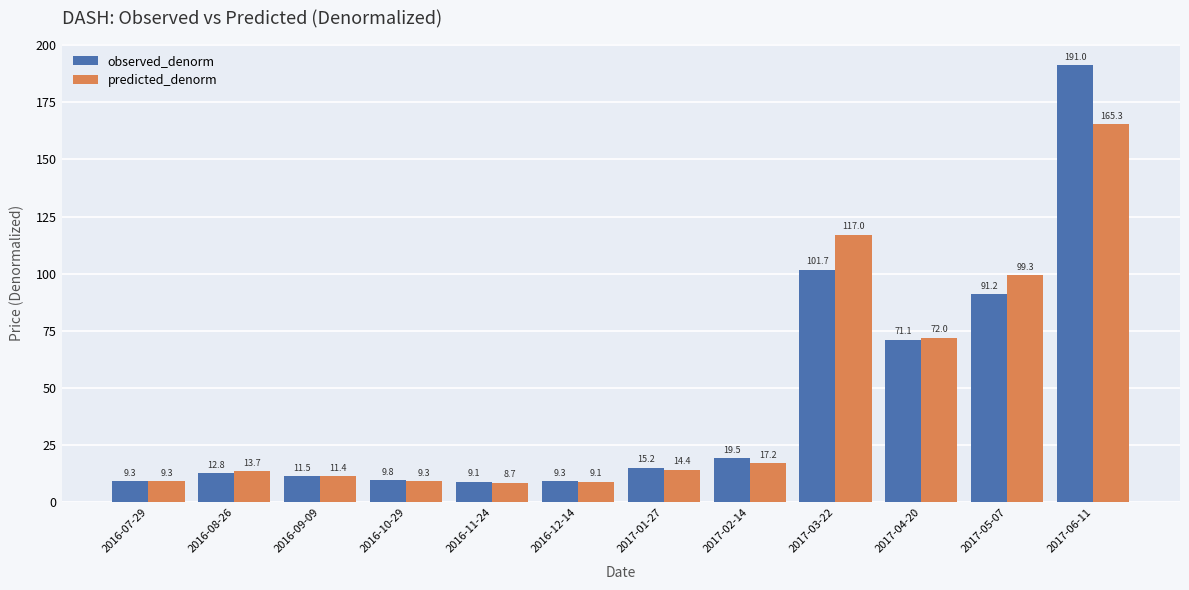

What is the maximum value for observed_denorm?

191.0